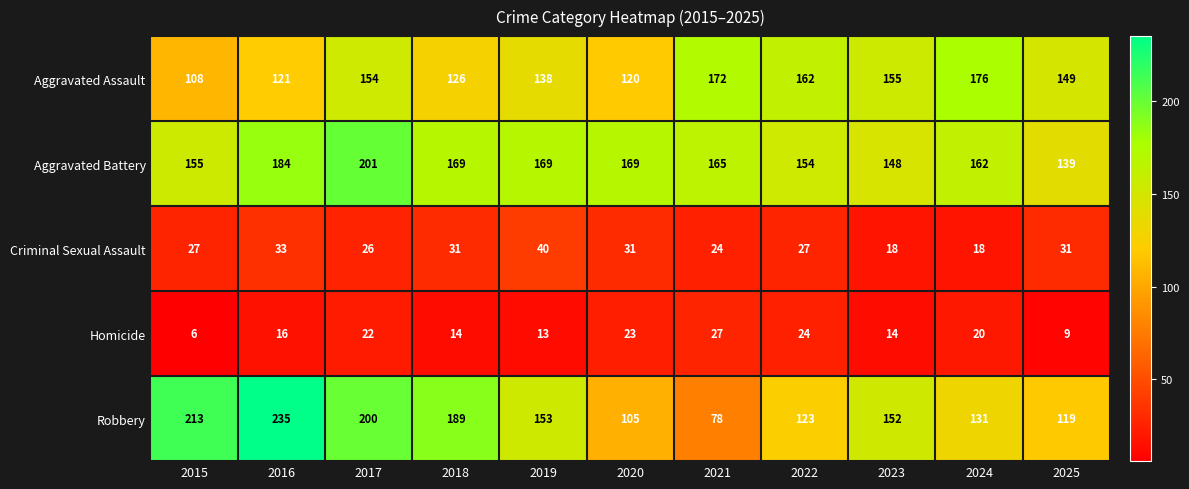

True or false: Aggravated Assault has a value of 49 at 2018.

False